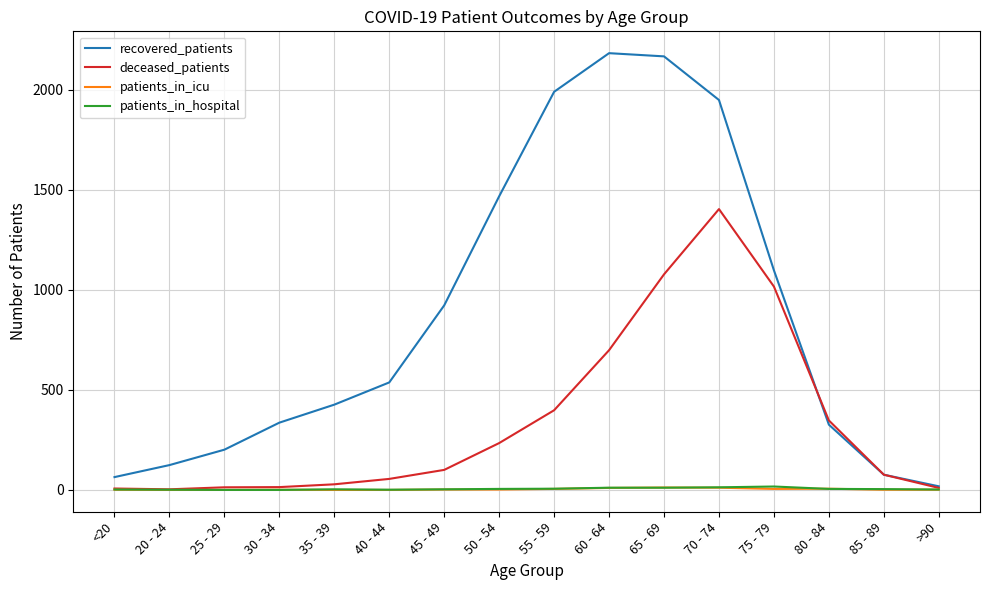

How many lines are shown in the chart?

4